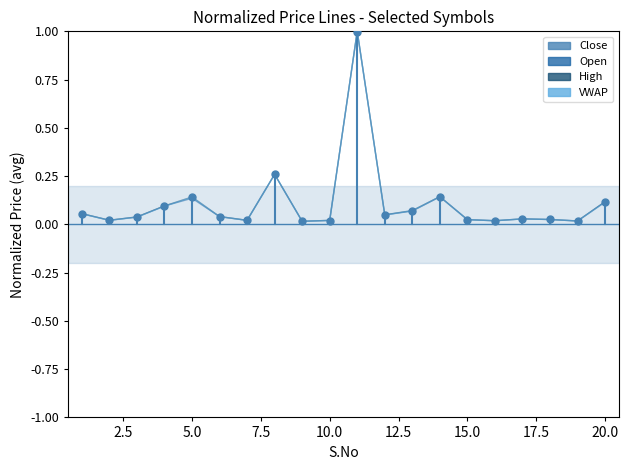

What is the sum of all VWAP values?

2.2